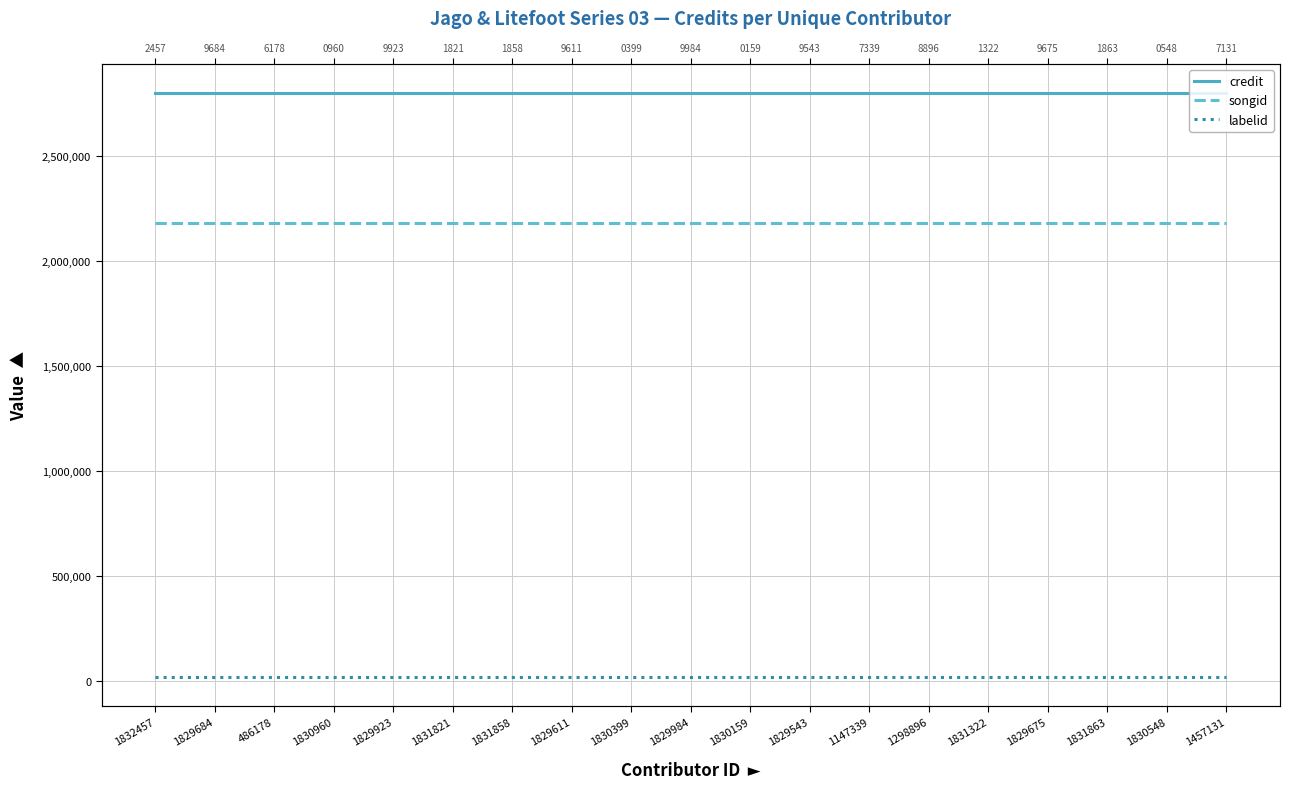

Which series has the largest total across all categories?

credit